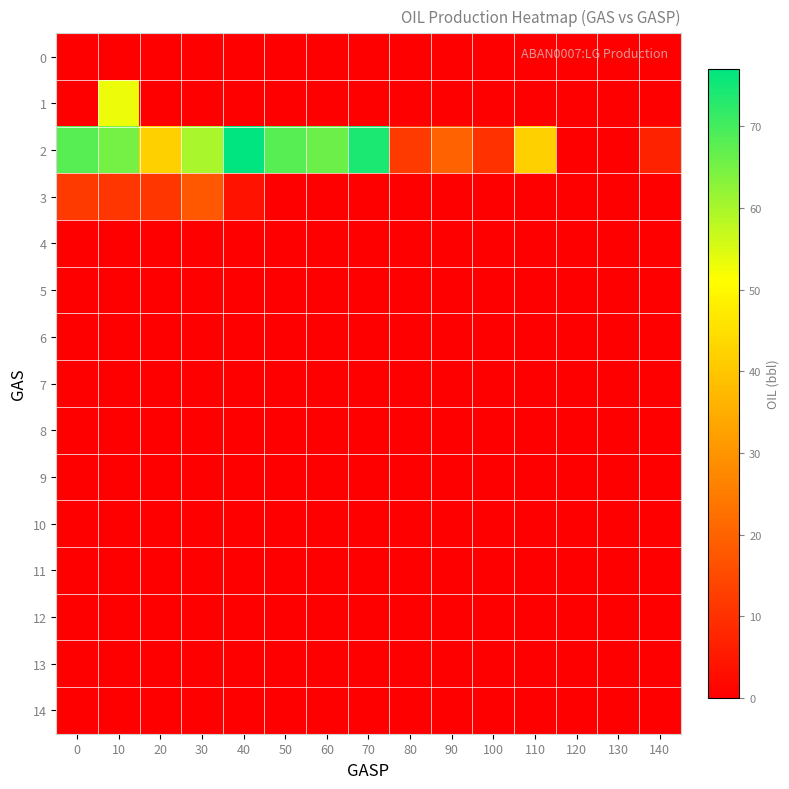

Reading right to left, extract all data points from this chart.

0: 140=0	130=0	120=0	110=0	100=0	90=0	80=0	70=0	60=0	50=0	40=0	30=0	20=0	10=0	0=0
1: 140=0	130=0	120=0	110=0	100=0	90=0	80=0	70=0	60=0	50=0	40=0	30=0	20=0	10=53	0=0
2: 140=7	130=0	120=0	110=42	100=10	90=20	80=12	70=74	60=66	50=68	40=77	30=60	20=42	10=65	0=68
3: 140=0	130=0	120=0	110=0	100=0	90=0	80=0	70=0	60=0	50=0	40=4	30=18	20=11	10=11	0=12
4: 140=0	130=0	120=0	110=0	100=0	90=0	80=0	70=0	60=0	50=0	40=0	30=0	20=0	10=0	0=0
5: 140=0	130=0	120=0	110=0	100=0	90=0	80=0	70=0	60=0	50=0	40=0	30=0	20=0	10=0	0=0
6: 140=0	130=0	120=0	110=0	100=0	90=0	80=0	70=0	60=0	50=0	40=0	30=0	20=0	10=0	0=0
7: 140=0	130=0	120=0	110=0	100=0	90=0	80=0	70=0	60=0	50=0	40=0	30=0	20=0	10=0	0=0
8: 140=0	130=0	120=0	110=0	100=0	90=0	80=0	70=0	60=0	50=0	40=0	30=0	20=0	10=0	0=0
9: 140=0	130=0	120=0	110=0	100=0	90=0	80=0	70=0	60=0	50=0	40=0	30=0	20=0	10=0	0=0
10: 140=0	130=0	120=0	110=0	100=0	90=0	80=0	70=0	60=0	50=0	40=0	30=0	20=0	10=0	0=0
11: 140=0	130=0	120=0	110=0	100=0	90=0	80=0	70=0	60=0	50=0	40=0	30=0	20=0	10=0	0=0
12: 140=0	130=0	120=0	110=0	100=0	90=0	80=0	70=0	60=0	50=0	40=0	30=0	20=0	10=0	0=0
13: 140=0	130=0	120=0	110=0	100=0	90=0	80=0	70=0	60=0	50=0	40=0	30=0	20=0	10=0	0=0
14: 140=0	130=0	120=0	110=0	100=0	90=0	80=0	70=0	60=0	50=0	40=0	30=0	20=0	10=0	0=0